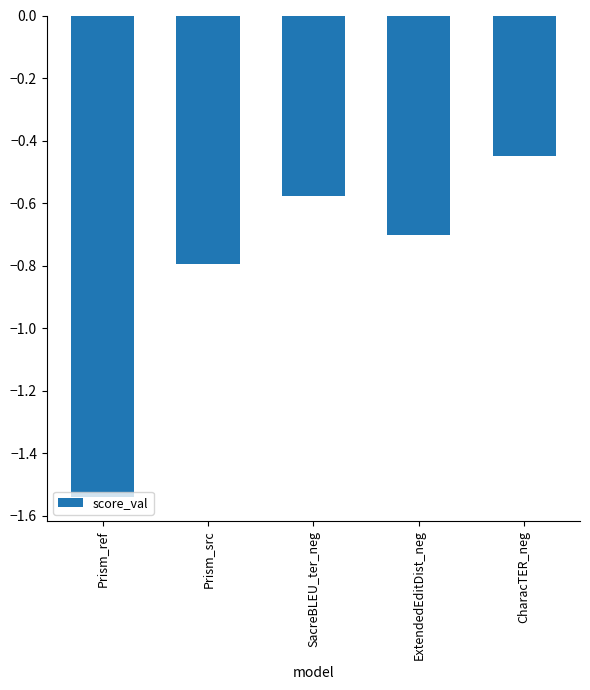

Are the bars grouped side by side (vs. stacked)?

No